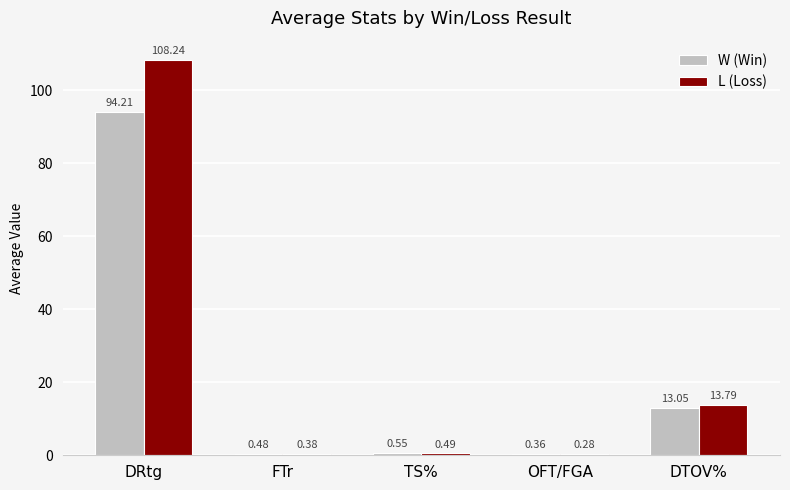

Which series changed the most between TS% and DTOV%?

L (Loss)